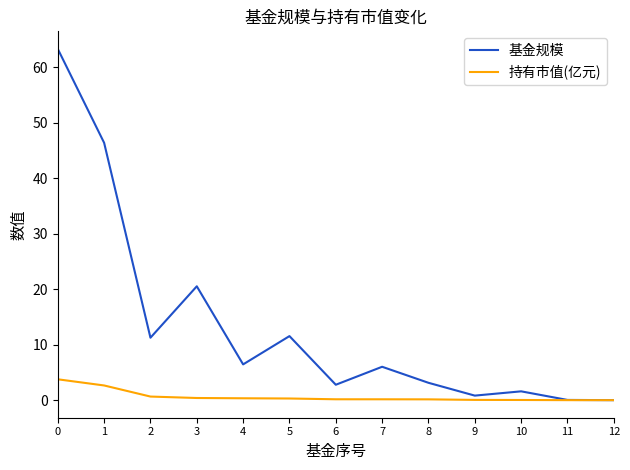

What is the total value across all series at 0?

67.1